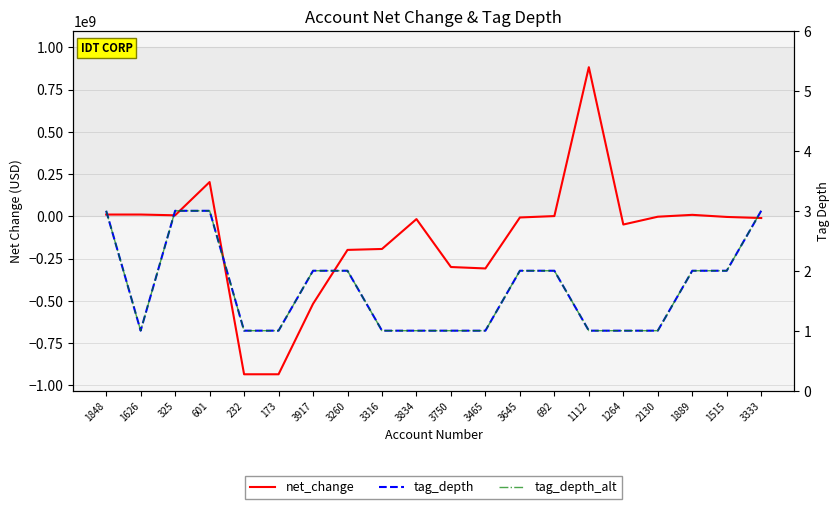

What is the label of the 18th point from the left?

1889